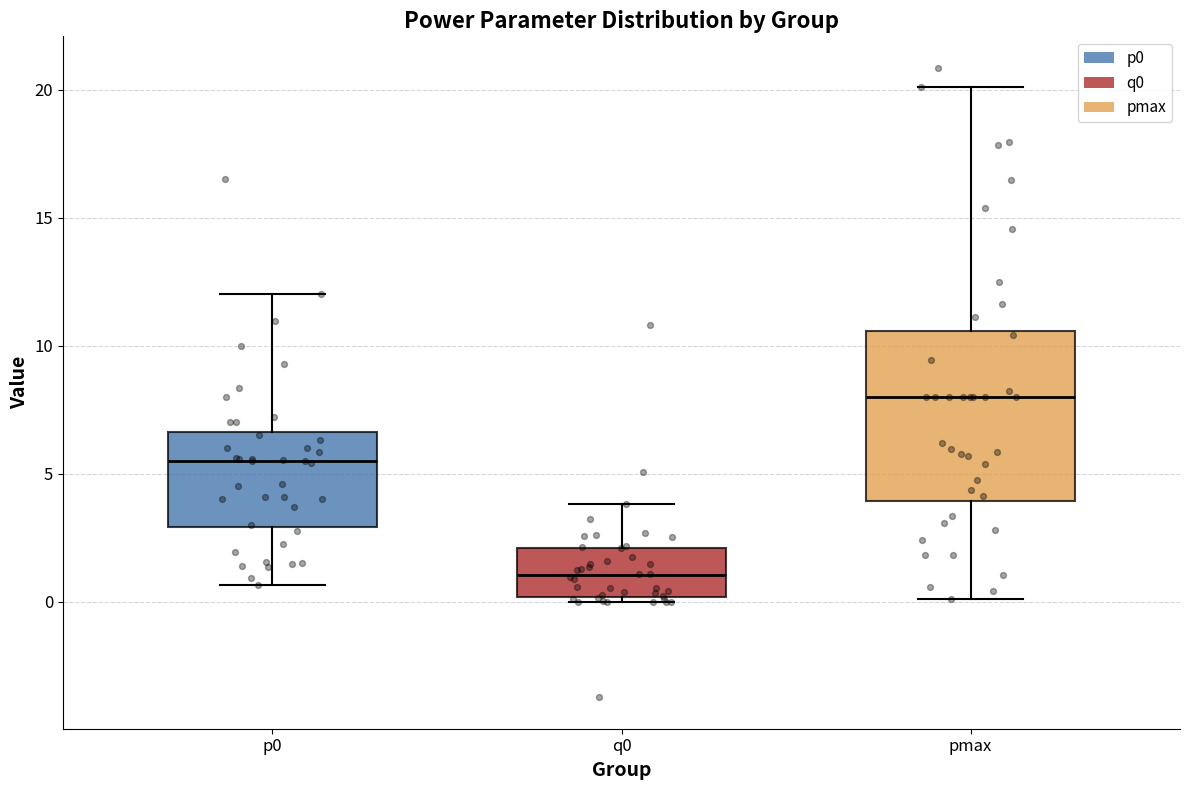

Where is the lower edge of the box for q0 on the y-axis? The values are not printed on the chart, so give them approximately, as read against the axis.

0.0